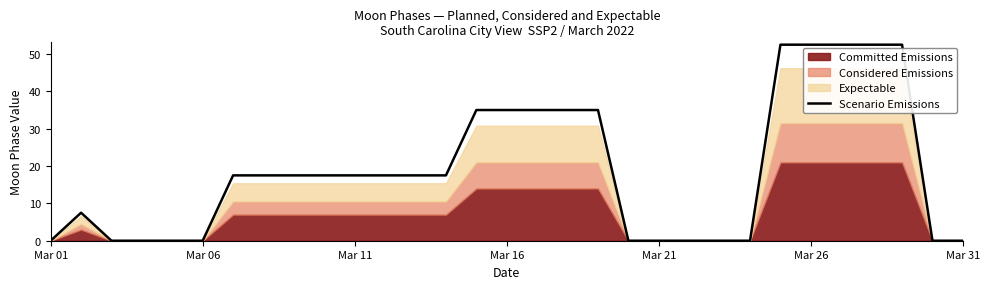

What is the average value?

18.9